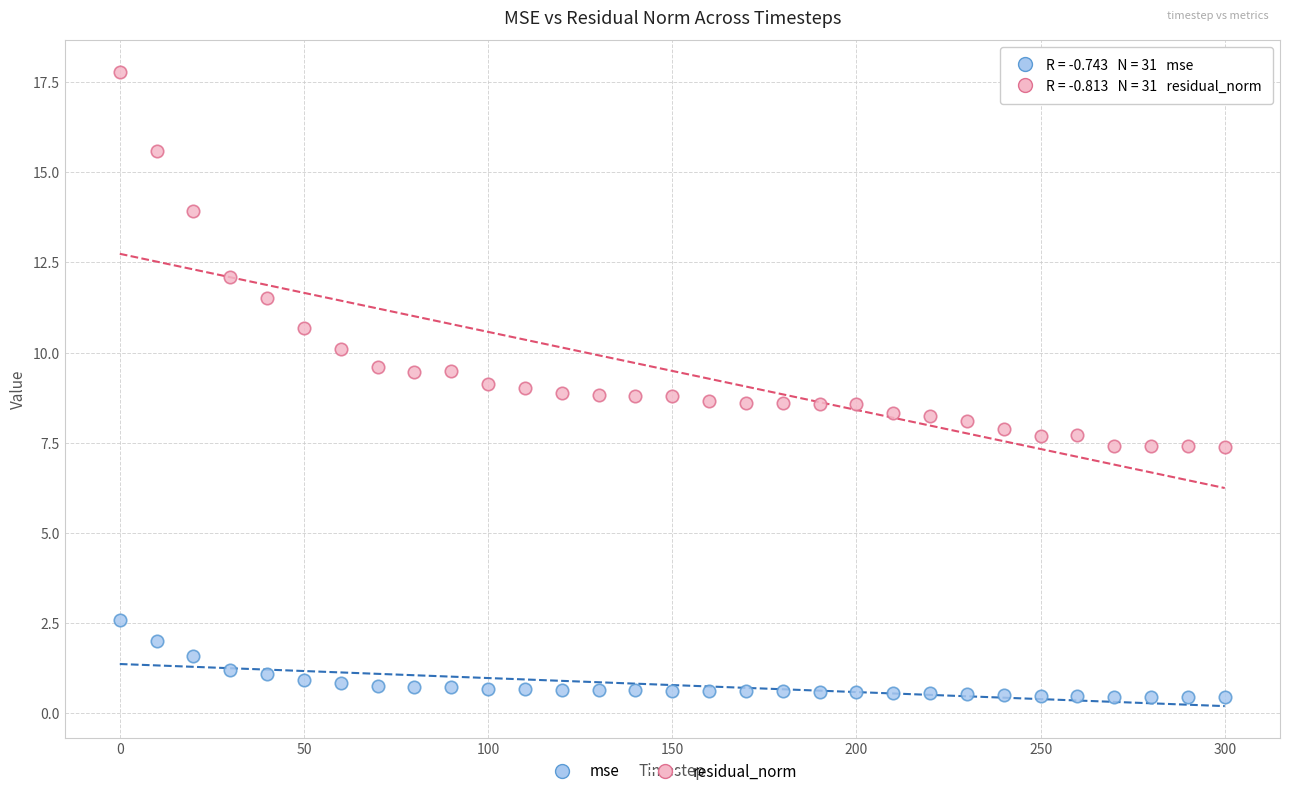

Which series reaches the minimum Y coordinate?

mse